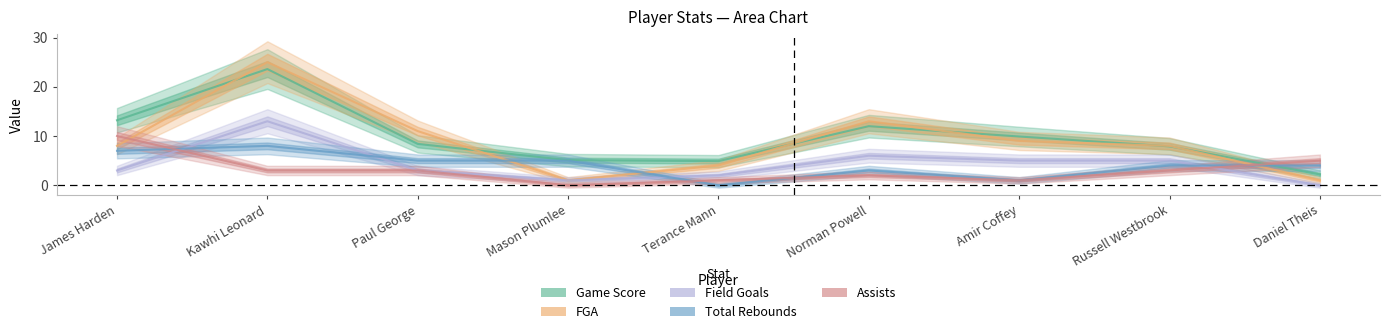

Where is the first local minimum for Field Goals?

Mason Plumlee